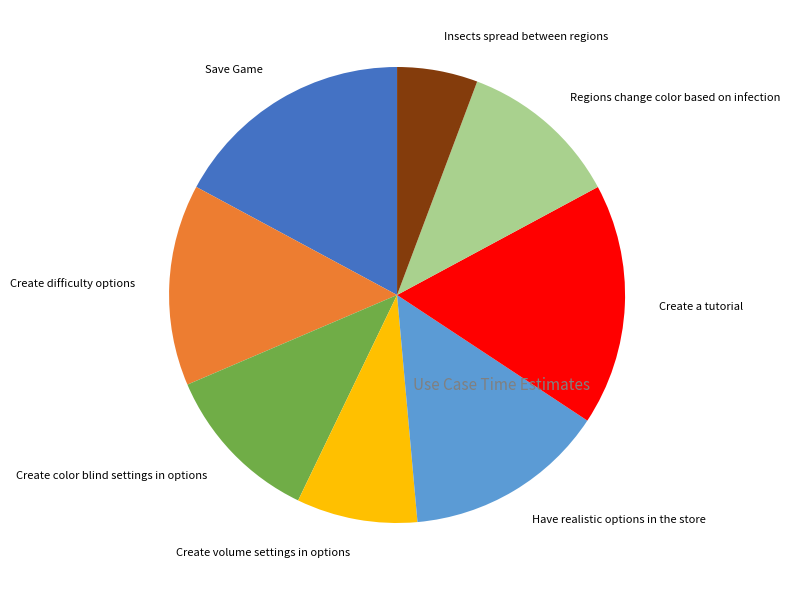

Approximately how many times larger is the value at Create color blind settings in options compared to Insects spread between regions?

2.0